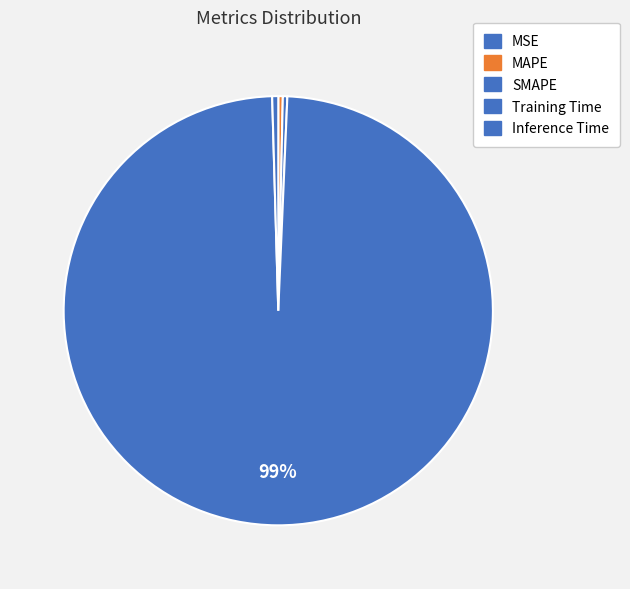

Is it true that Training Time is 89% of the pie?

False